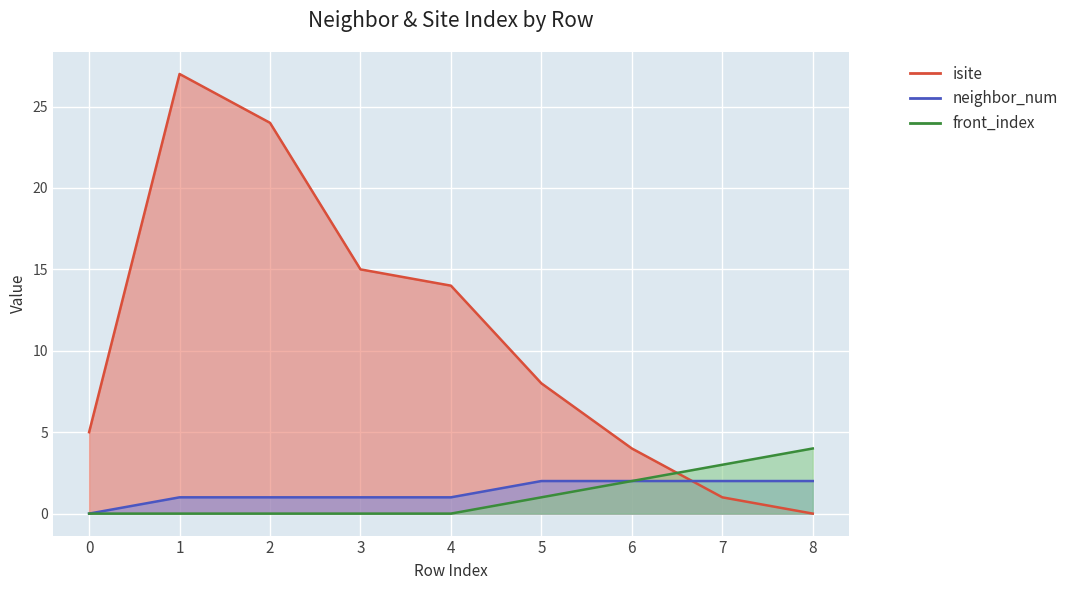

After their last crossing, which series has the higher values: isite or front_index?

front_index